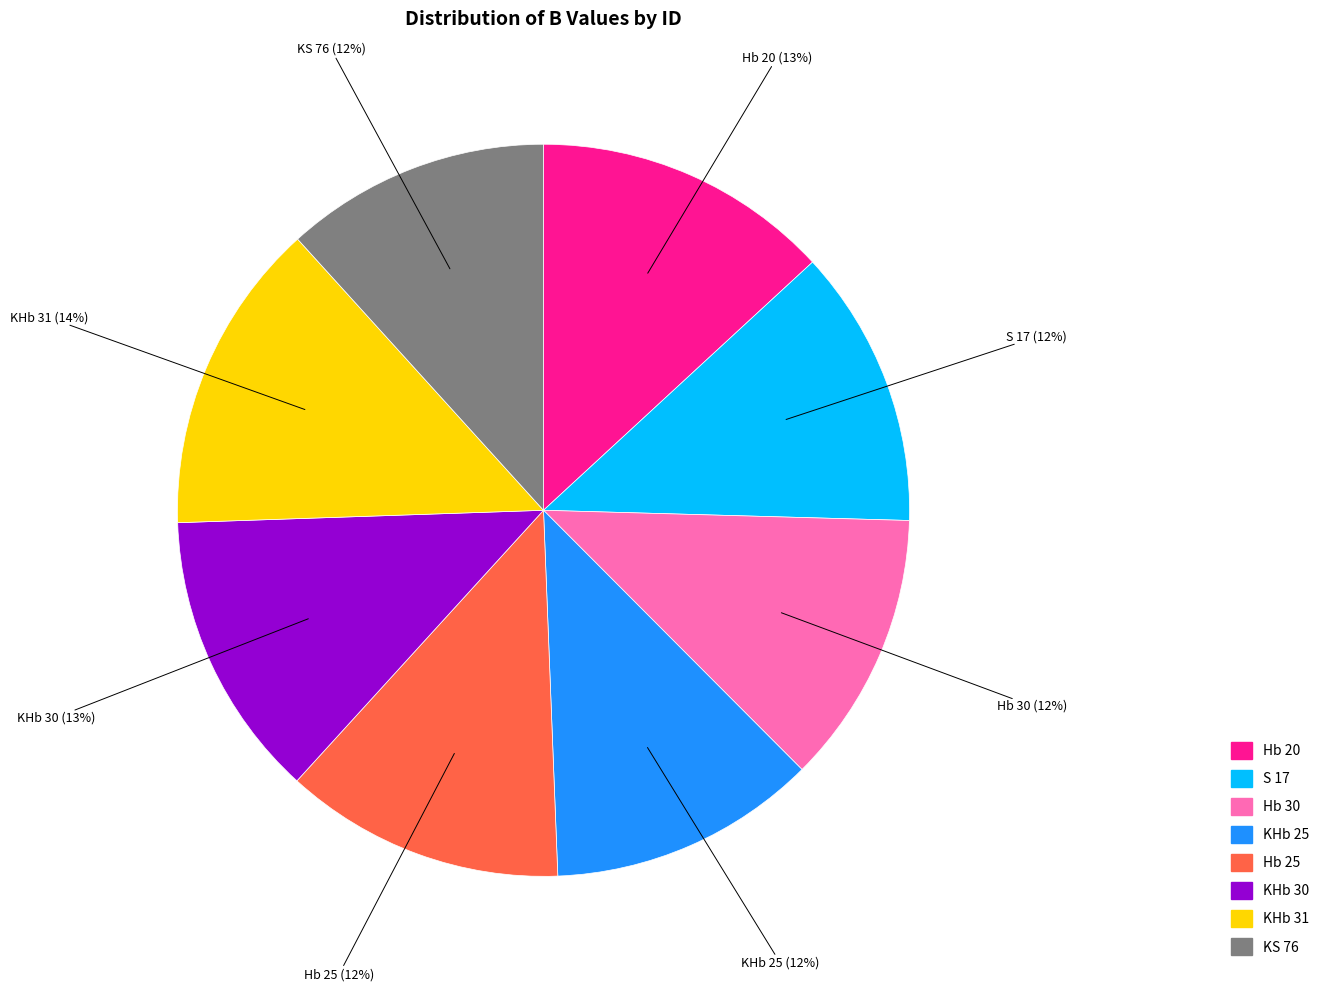

To the nearest percent, what is the difference between the largest and smallest slice percentages?

2%